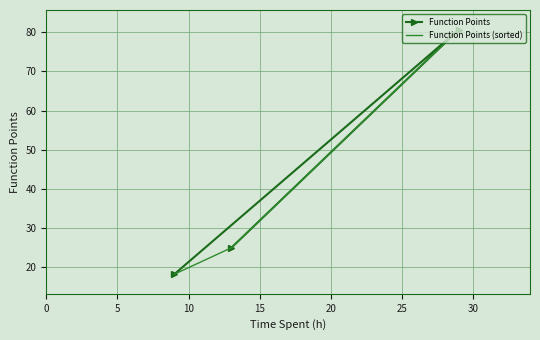

What is the value of the Function Points point at the 3rd from the left?

80.6